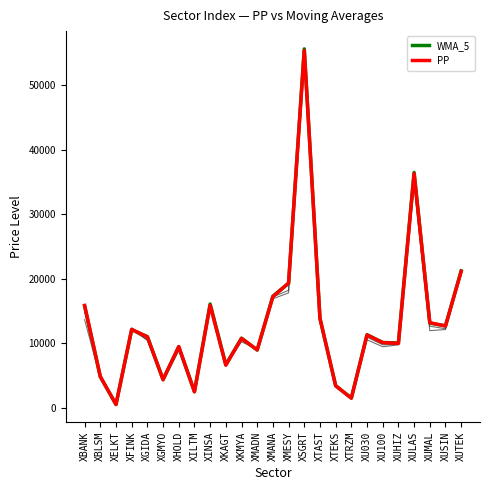

Reading left to right, list all the values displayed in this chart.

HMA_89: 15053.0	4660.0	519.5	12400.8	10462.2	4255.9	9112.8	2462.4	16053.9	6795.0	10470.2	9004.1	17179.8	18220.4	54586.8	13405.2	3291.9	1427.6	10947.2	9772.6	9820.3	34949.8	12649.9	12259.9	20858.0
HMA_100: 13650.8	4670.2	517.5	12047.0	10514.1	4124.8	8847.3	2478.2	16066.2	6698.3	10233.0	9088.8	16894.2	17813.8	53193.9	13394.4	3324.0	1412.1	10544.8	9469.0	9761.2	34455.1	11961.2	12135.3	20899.1
HMA_4: 15861.7	4850.8	531.8	12001.9	10912.5	4388.8	9451.1	2467.4	15664.3	6573.6	10669.4	8933.9	17087.8	19232.0	54743.5	13804.1	3425.8	1502.2	11237.8	10057.5	9918.8	35988.2	13159.6	12597.0	21240.0
WMA_4: 15800.6	4831.7	533.3	12080.0	11007.6	4383.7	9457.4	2510.6	15990.0	6690.2	10772.6	8943.1	17259.7	19272.7	55400.8	13854.1	3440.6	1516.0	11307.3	10115.5	10026.2	36372.0	13142.4	12684.4	21223.5
WMA_5: 15781.9	4828.5	533.8	12107.3	11027.6	4382.7	9461.1	2519.8	16088.5	6713.2	10792.6	8953.3	17295.8	19283.4	55588.2	13859.0	3441.6	1519.0	11322.1	10128.8	10052.4	36458.2	13137.7	12702.3	21216.7
PP: 15865.0	4854.5	535.3	12154.4	10989.0	4391.9	9494.7	2492.6	15900.4	6611.1	10761.8	8989.5	17228.2	19347.5	55340.9	13865.6	3438.6	1509.8	11295.2	10108.6	9990.9	36277.8	13191.8	12681.6	21142.3